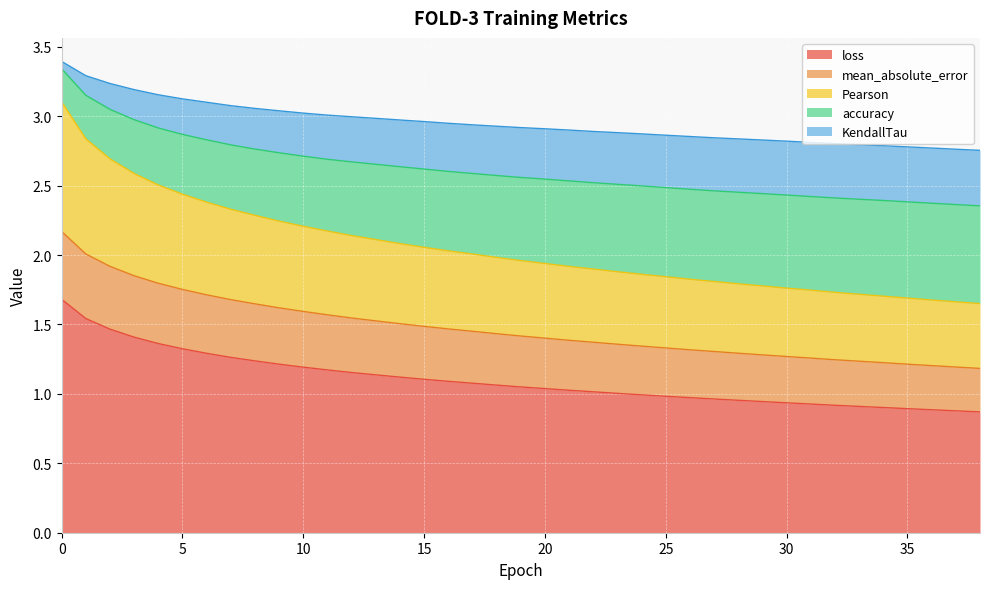

What is the spread (max minus min) of values at 6?

1.8